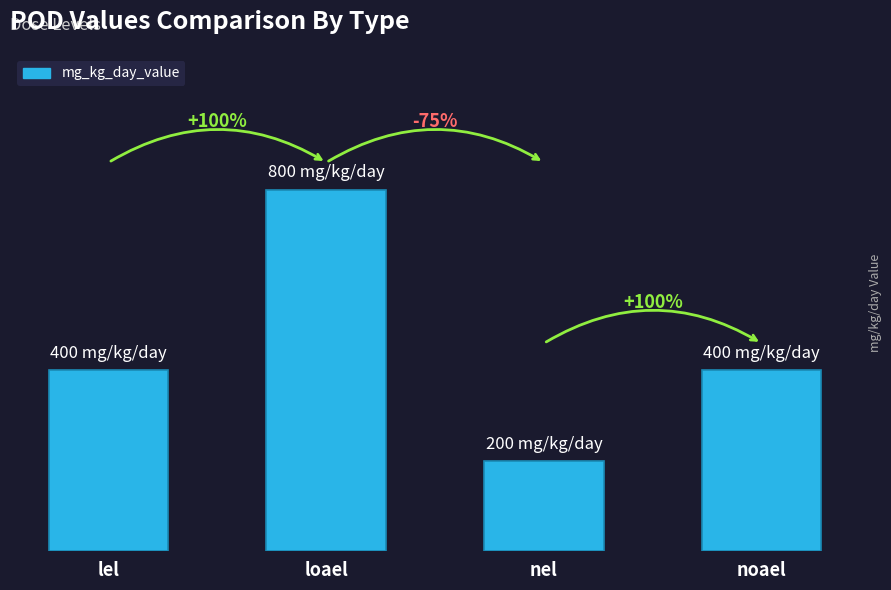

Approximately how many times larger is the value at nel compared to loael?

0.2